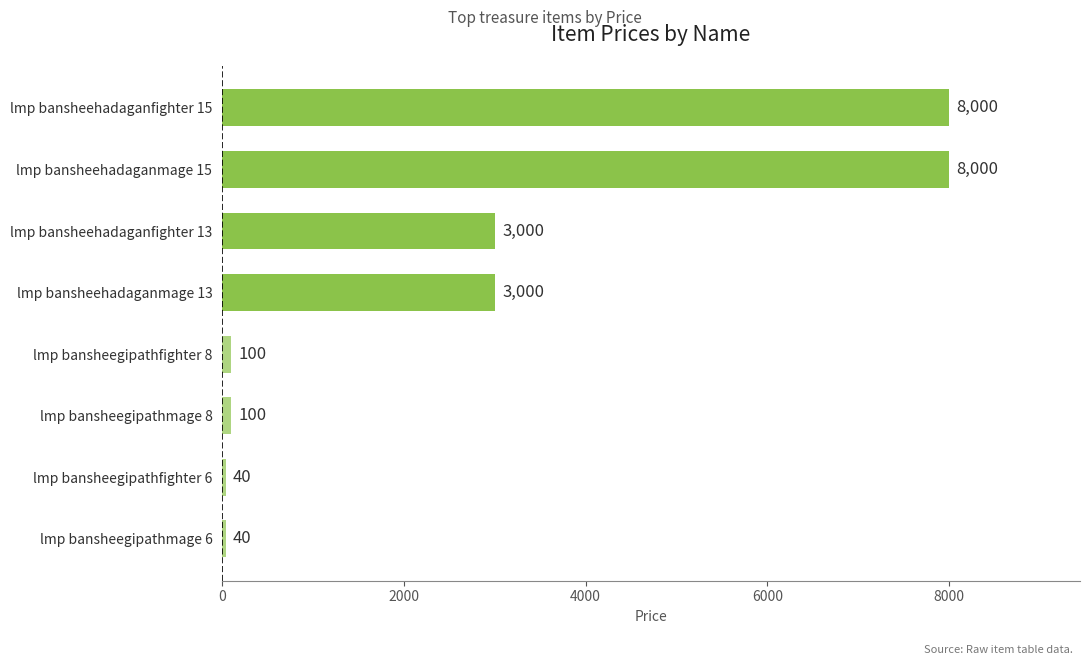

Between lmp bansheehadaganmage 13 and lmp bansheegipathfighter 8, which is larger?

lmp bansheehadaganmage 13